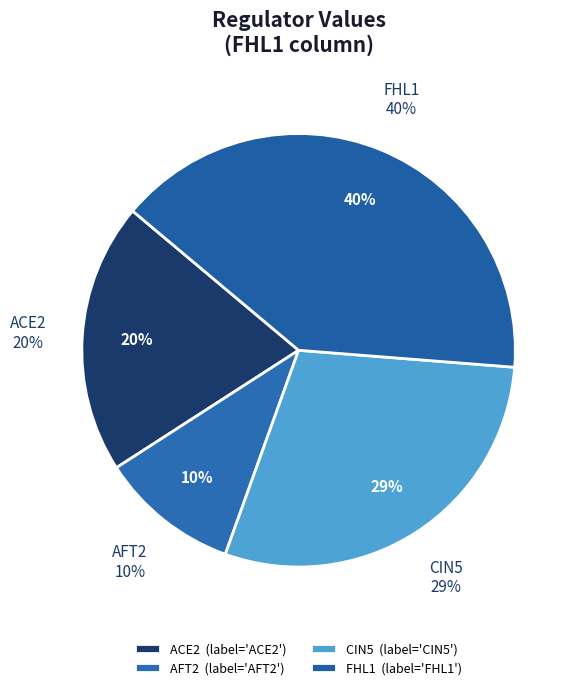

Do AFT2 and FHL1 together represent more than half of the pie?

Yes